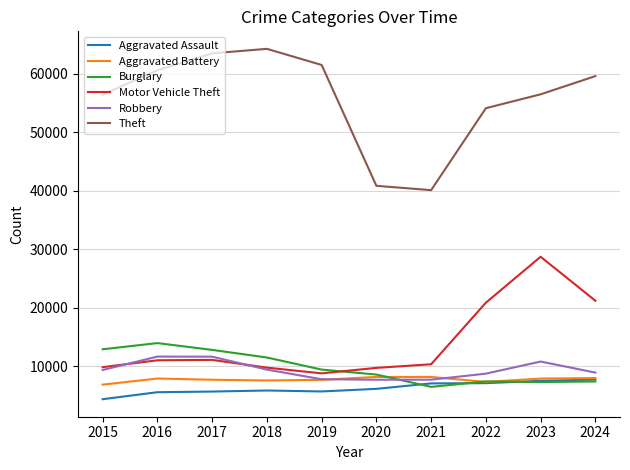

The Theft series shows 56441 at 2015. True or false?

True